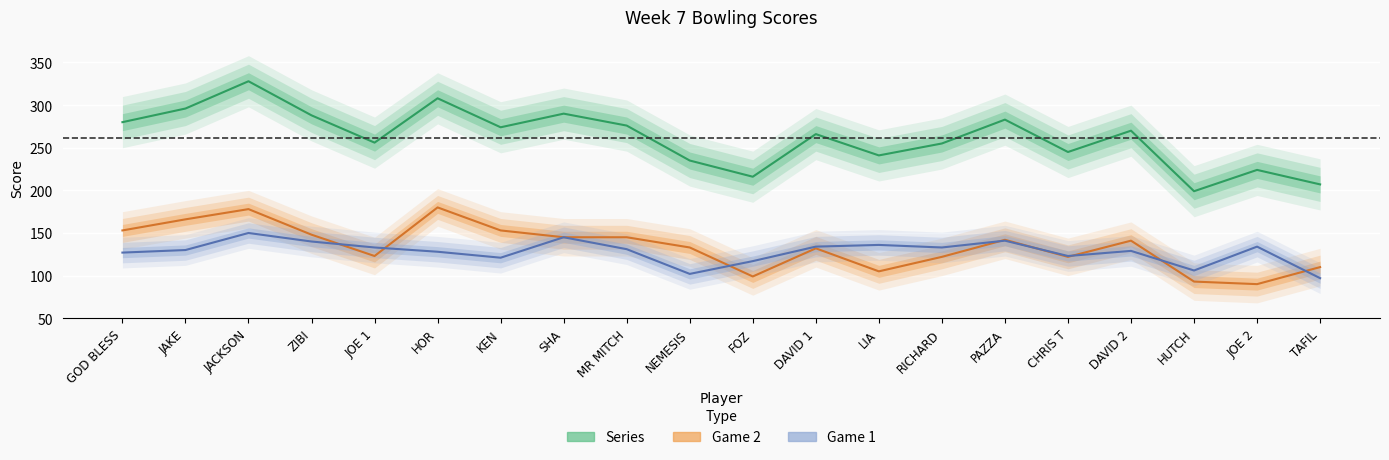

What is the spread (max minus min) of values at JACKSON?

178